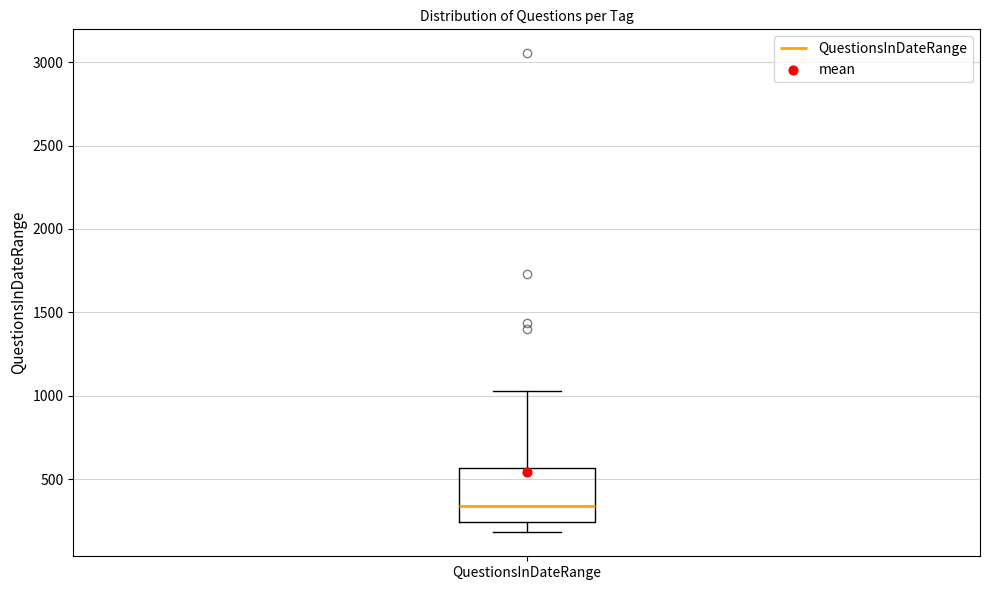

Read this box plot against the y-axis: the position of the median line, the range covered by the box, and the ends of both whiskers. The values are not printed on the chart, so give them approximately, as read against the axis.

median 350, box 250 to 550, whiskers 200 to 1050